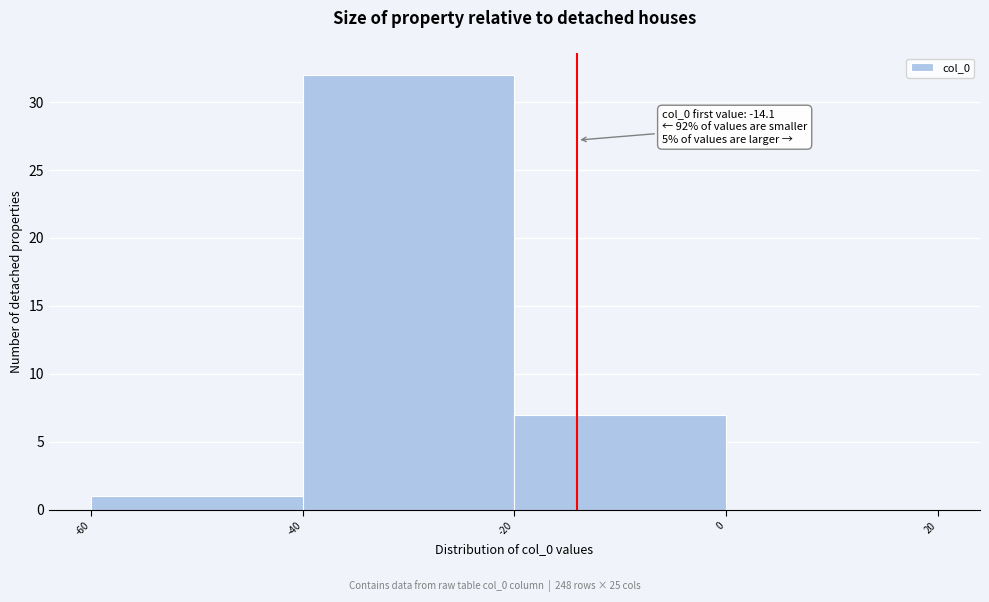

Which range on the x-axis has the tallest bar?

-40 to -20